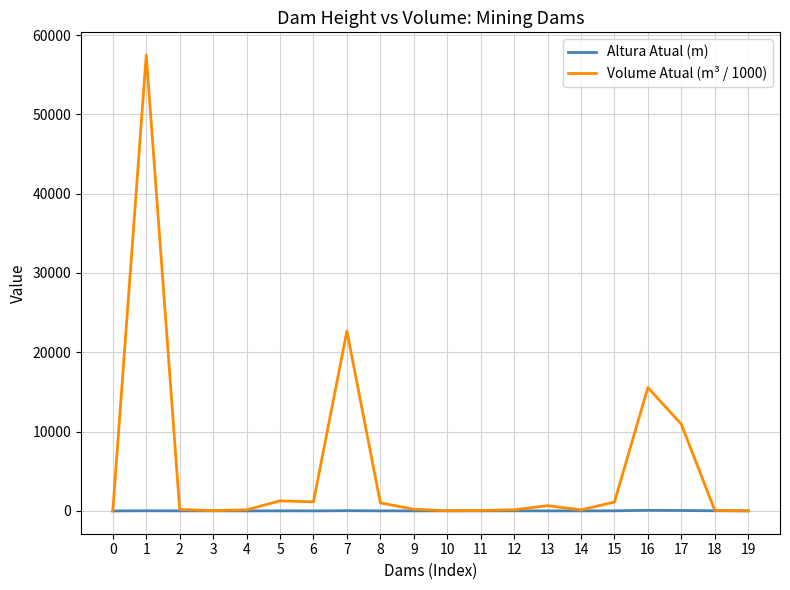

Read the Altura Atual (m) value at 8.

10.9